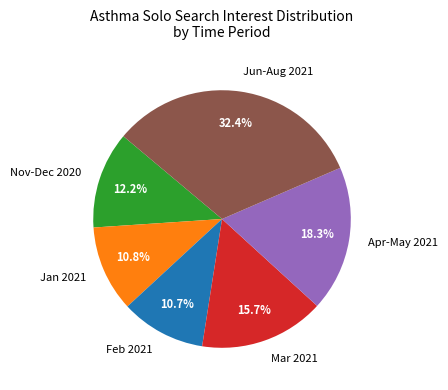

Does any single category account for the majority?

No